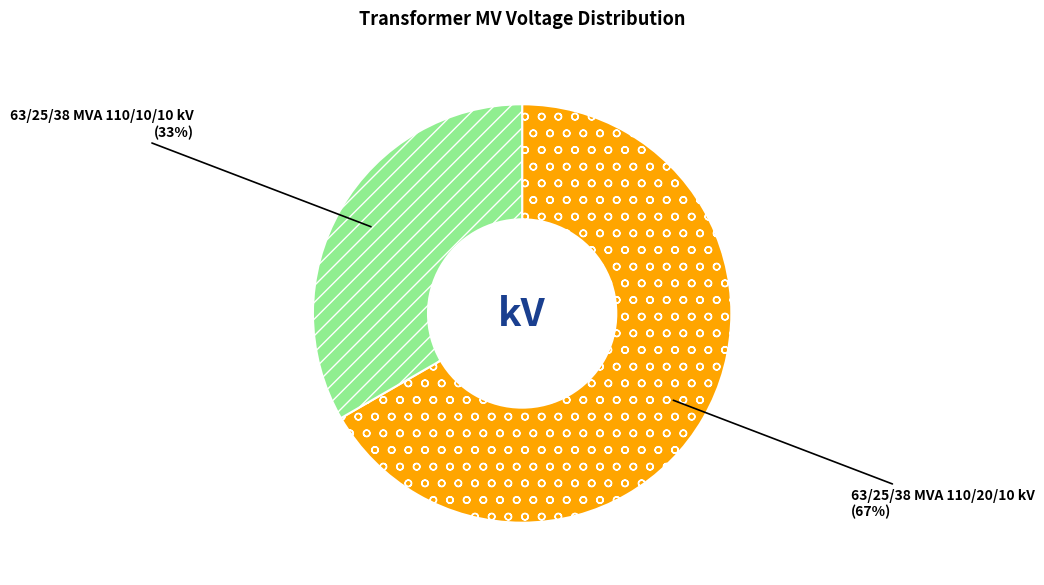

Does any single category account for the majority?

Yes